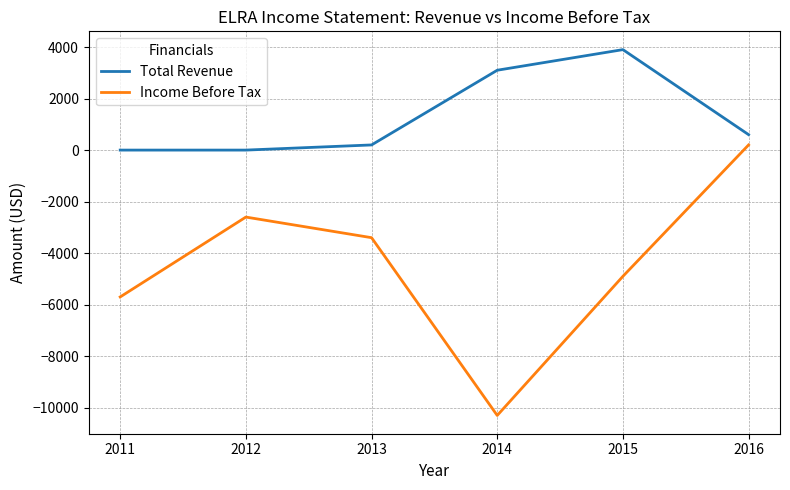

At which label does Total Revenue first exceed 600?

2014